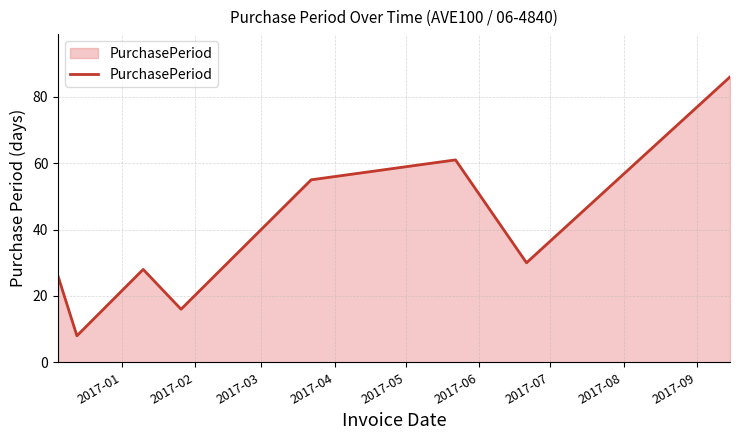

How many categories are shown in the chart?

8